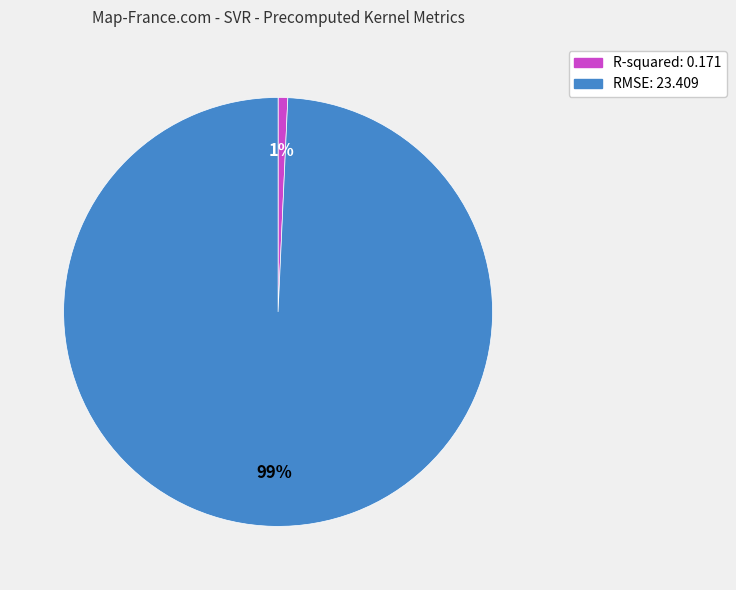

Do R-squared and RMSE together represent more than half of the pie?

Yes